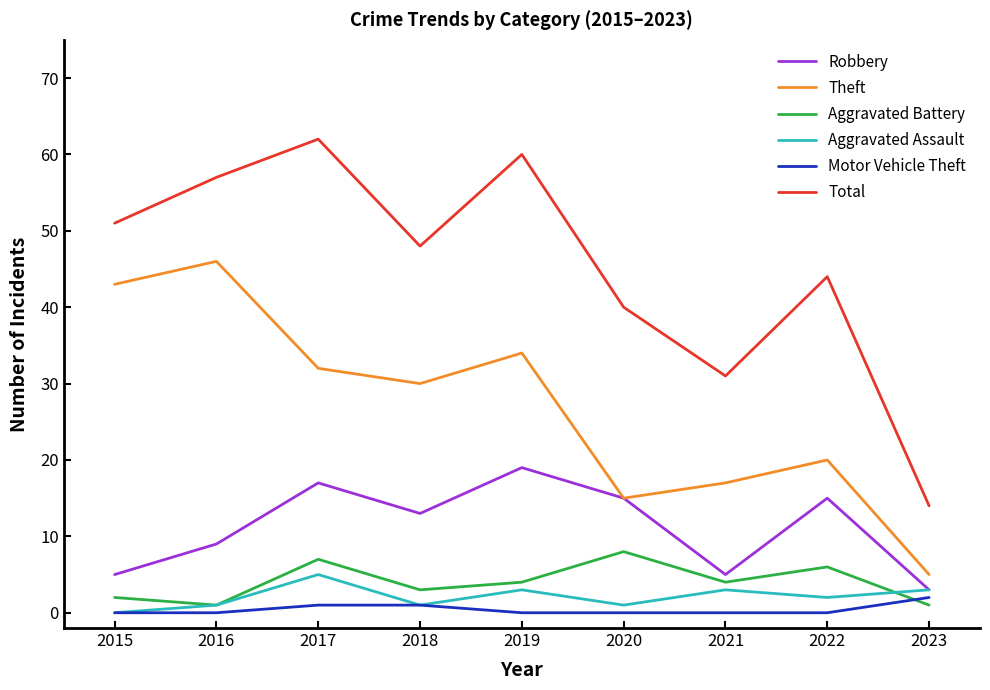

What is the highest value of the Aggravated Assault series?

5